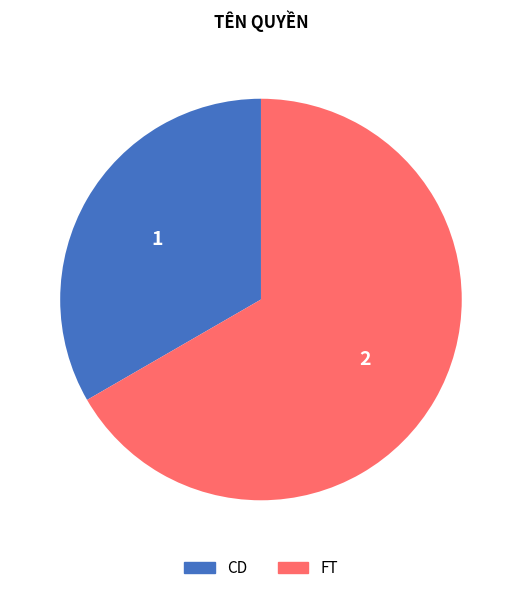

Rank the categories by value from highest to lowest.

FT, CD